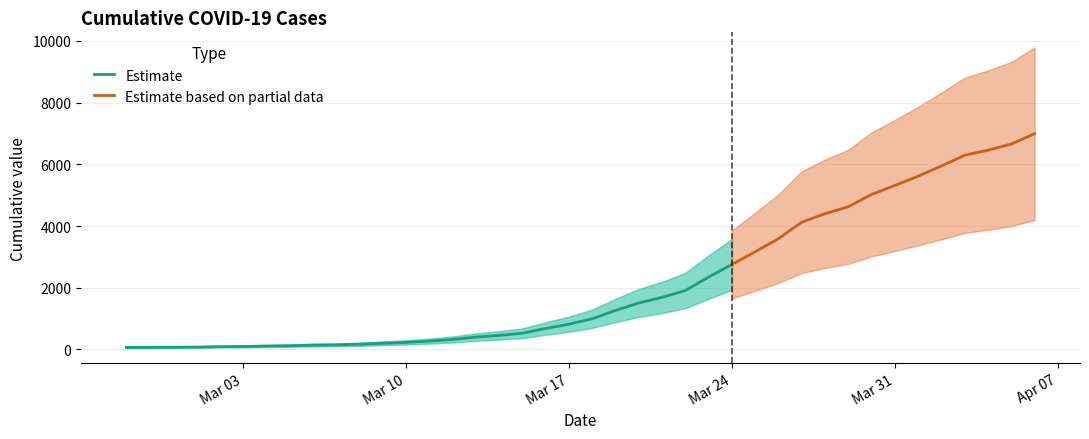

List the labels in order of value, largest first.

2020-04-06, 2020-04-05, 2020-04-04, 2020-04-03, 2020-04-02, 2020-04-01, 2020-03-31, 2020-03-30, 2020-03-29, 2020-03-28, 2020-03-27, 2020-03-26, 2020-03-25, 2020-03-24, 2020-03-23, 2020-03-22, 2020-03-21, 2020-03-20, 2020-03-19, 2020-03-18, 2020-03-17, 2020-03-16, 2020-03-15, 2020-03-14, 2020-03-13, 2020-03-12, 2020-03-11, 2020-03-10, 2020-03-09, 2020-03-08, 2020-03-07, 2020-03-06, 2020-03-05, 2020-03-04, 2020-03-03, 2020-03-02, 2020-03-01, 2020-02-29, 2020-02-28, 2020-02-27